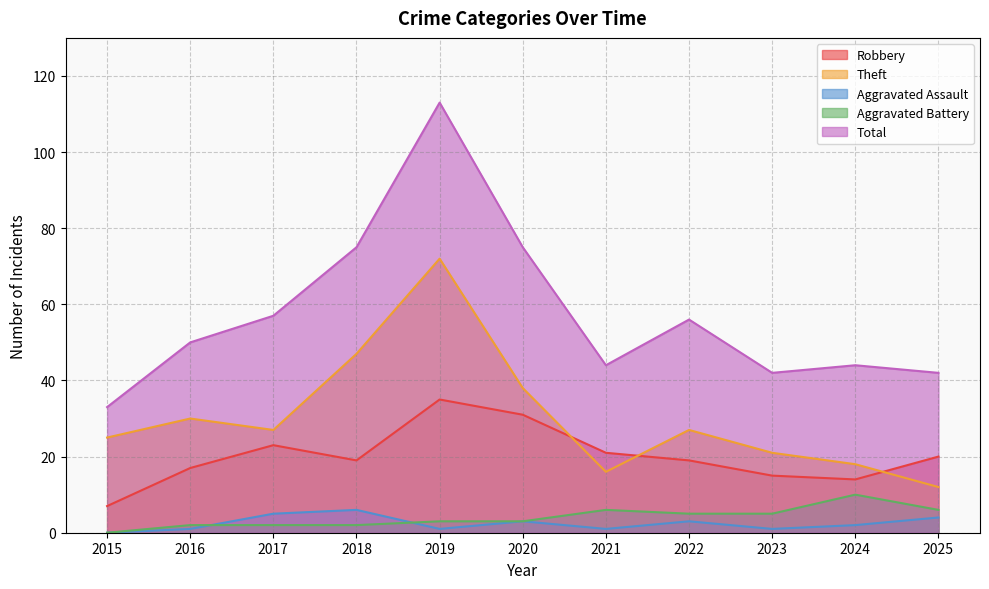

Which series has the largest range (max minus min)?

Total